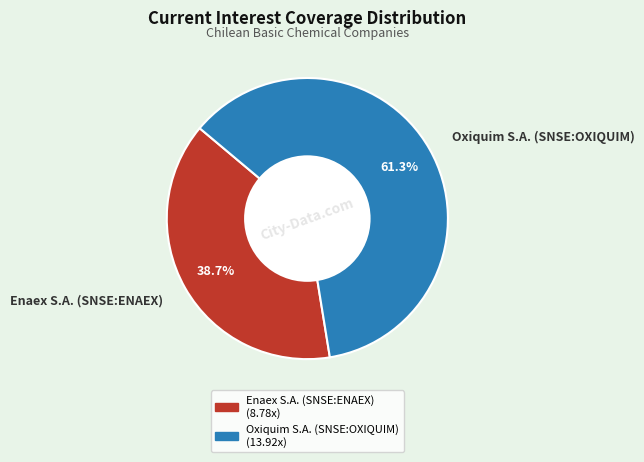

How many segments does this pie chart have?

2